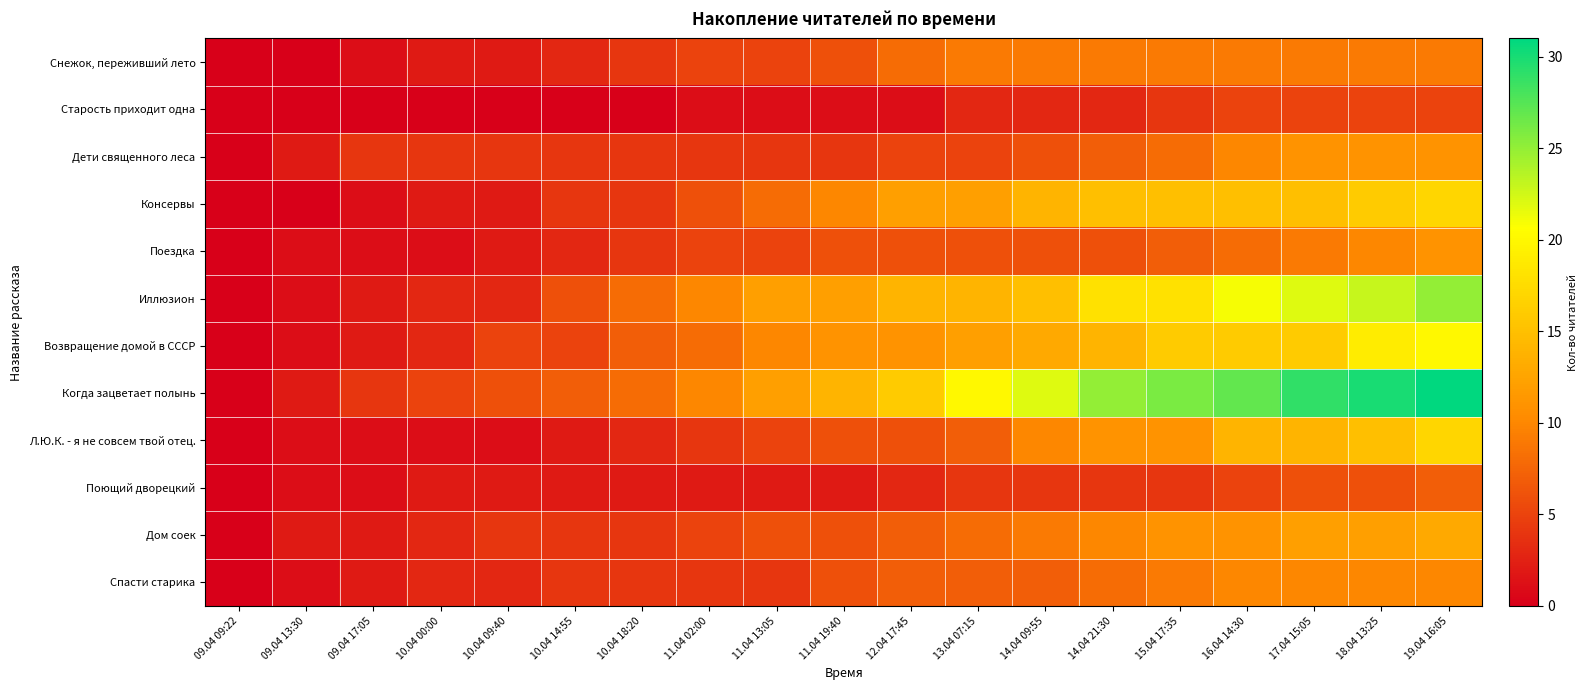

Which series has the largest total across all categories?

Когда зацветает полынь